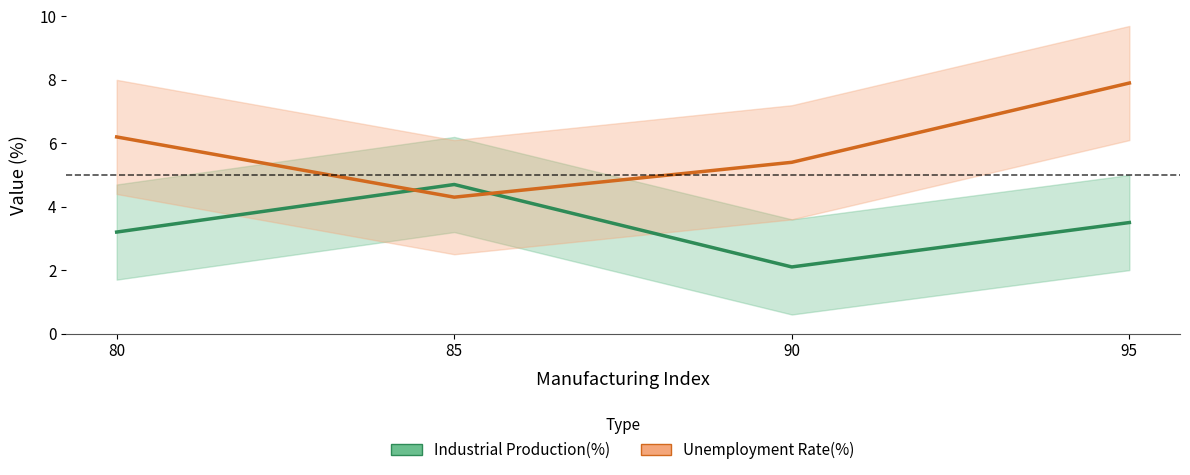

Which series ends up on top after the final intersection of Unemployment Rate(%) and Industrial Production(%)?

Unemployment Rate(%)